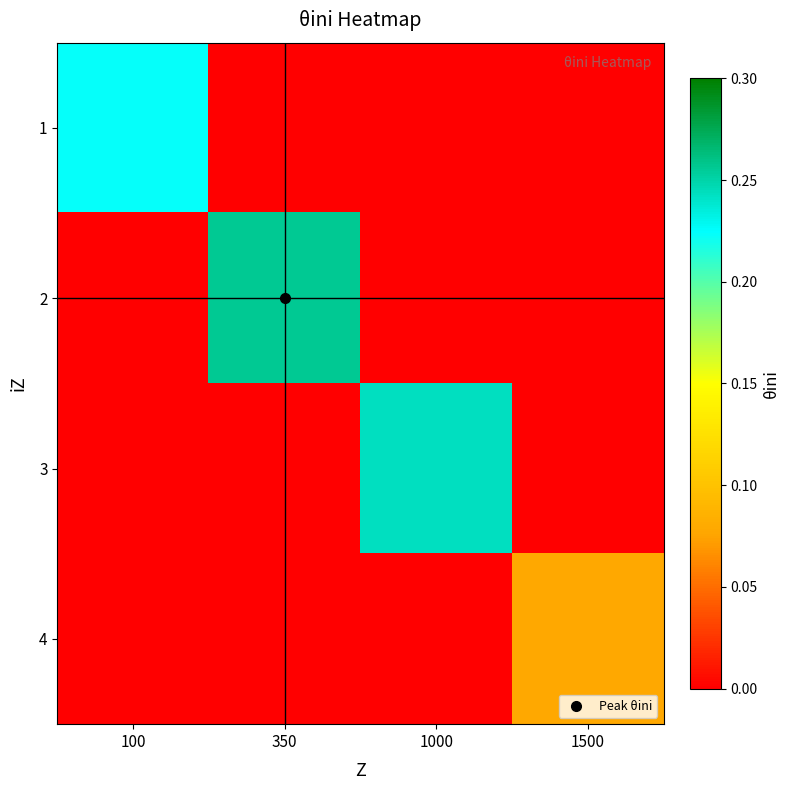

At 100, list the series in order from largest to smallest.

1, 2, 3, 4